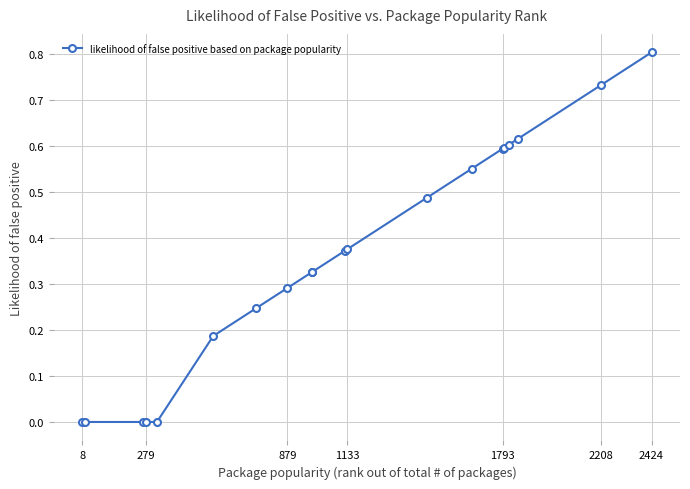

What is the sum of all values?

7.1